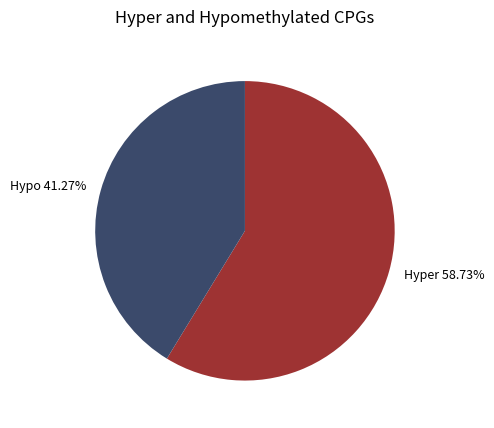

Which category accounts for the majority?

Hyper 58.73%